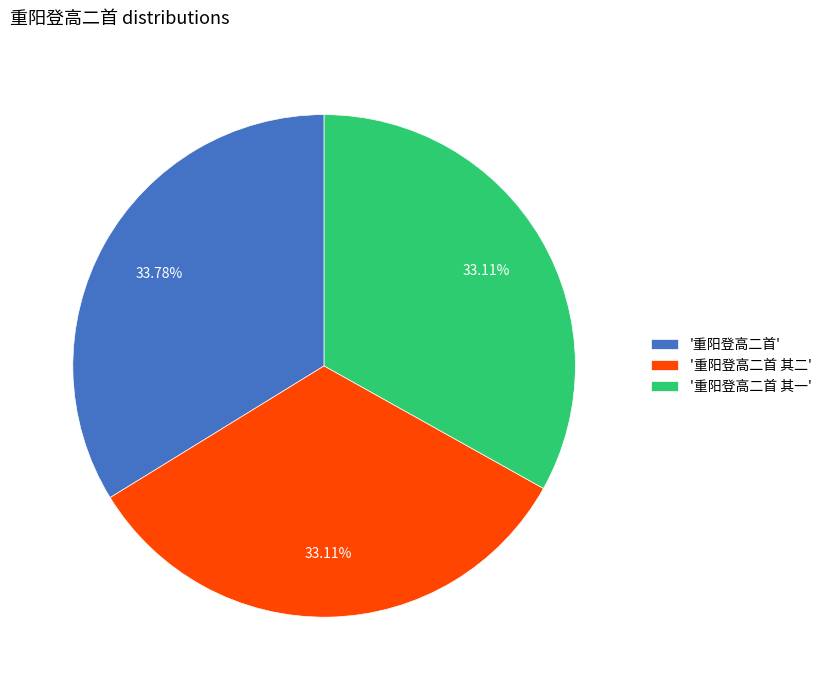

To the nearest percent, what is the difference between the largest and smallest slice percentages?

1%